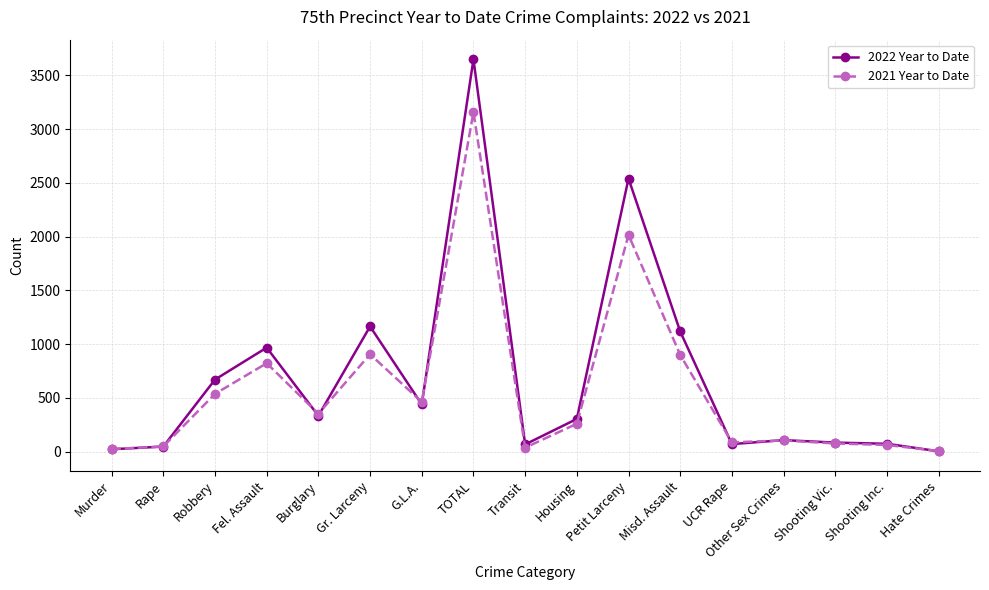

At which label does 2022 Year to Date first exceed 305?

Robbery